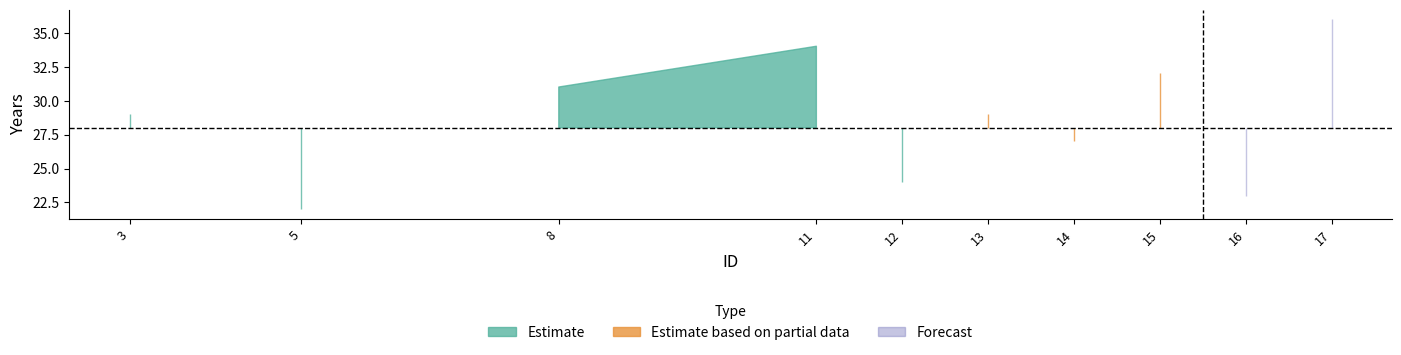

Does the chart display data point markers on the line(s)?

No